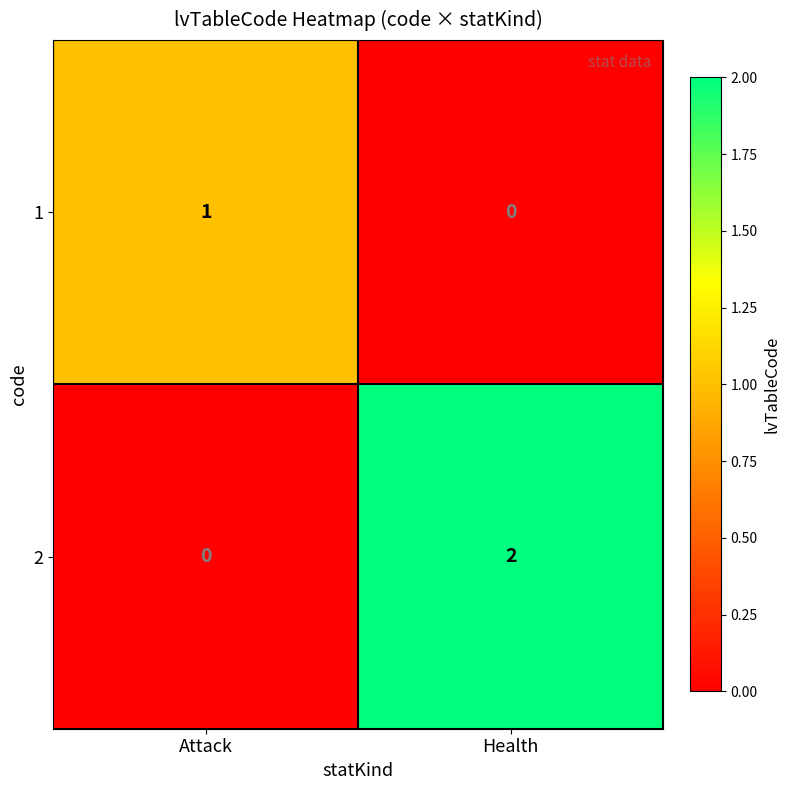

What is the total value across all series at Attack?

1